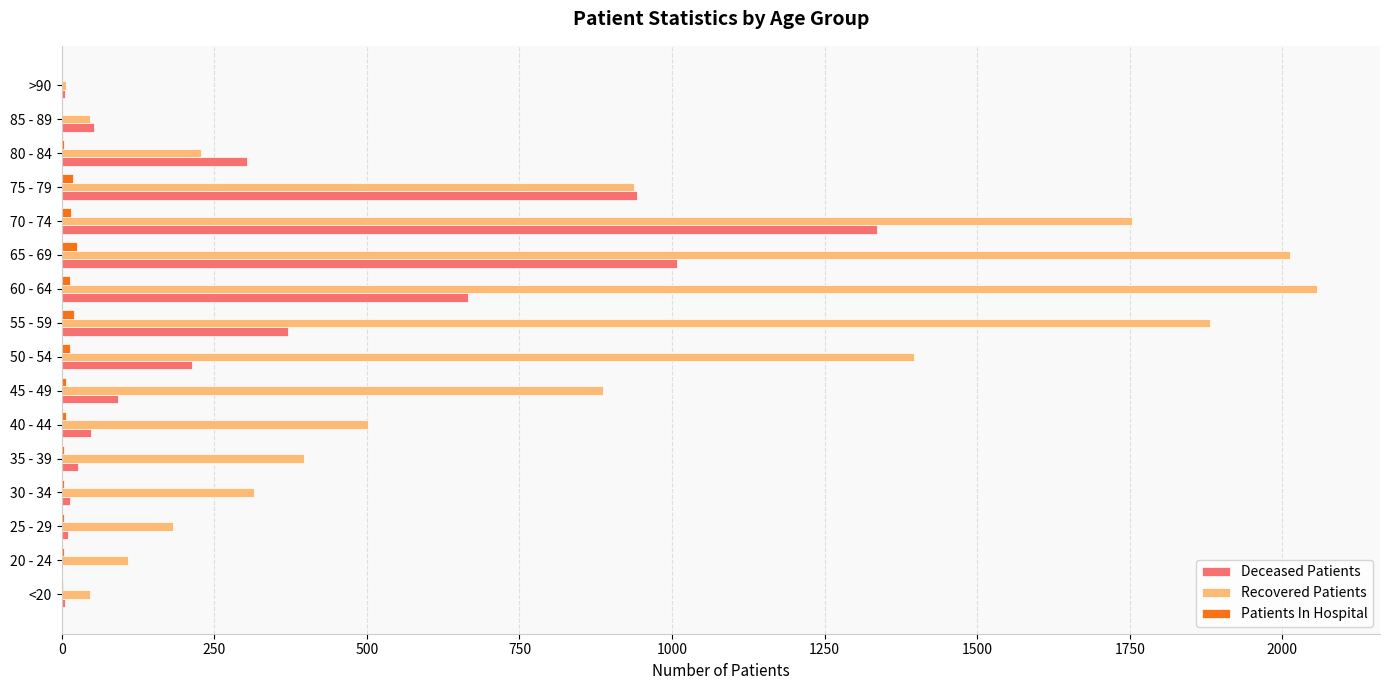

The Patients In Hospital series shows 4 at 80 - 84. True or false?

True